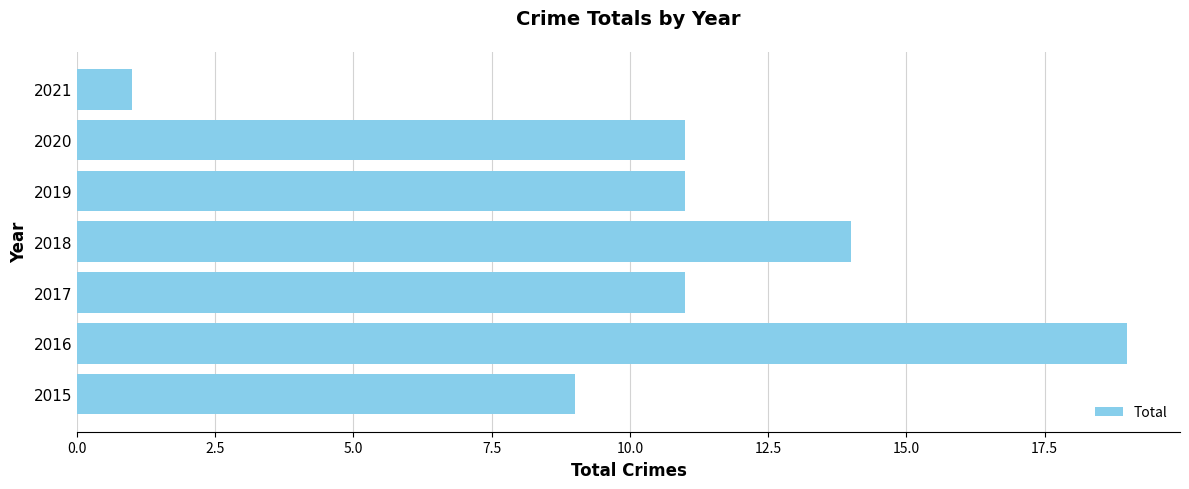

The value at 2020 is 6. True or false?

False